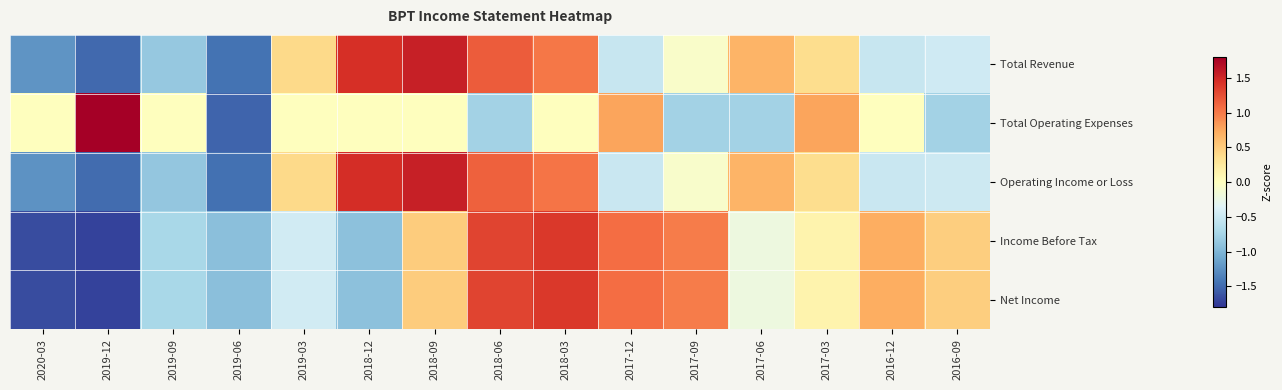

Count the number of categories in the chart.

15